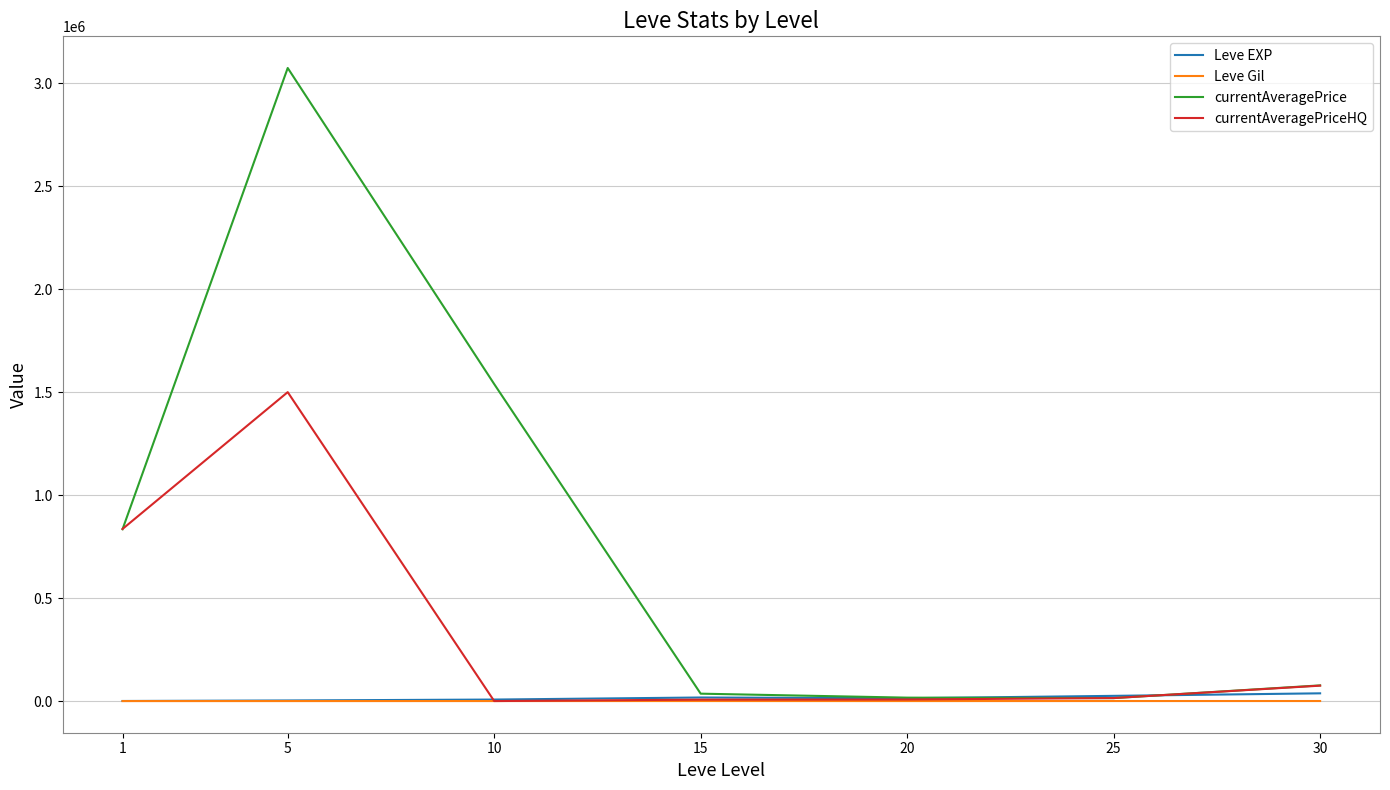

Which series has the widest spread of values?

currentAveragePrice